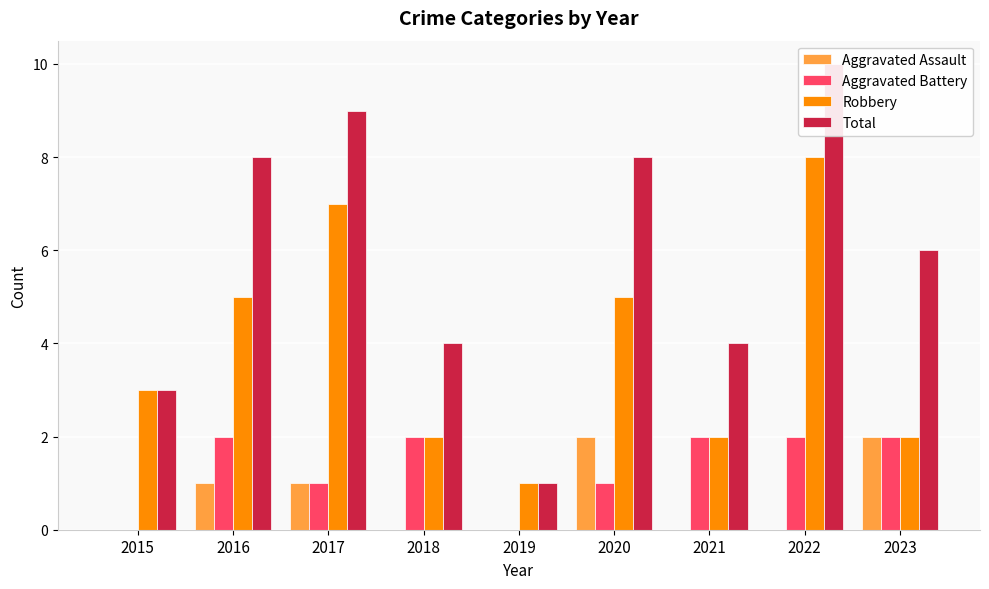

Is the value of Aggravated Assault at 2022 greater than the value of Aggravated Battery at 2016?

No